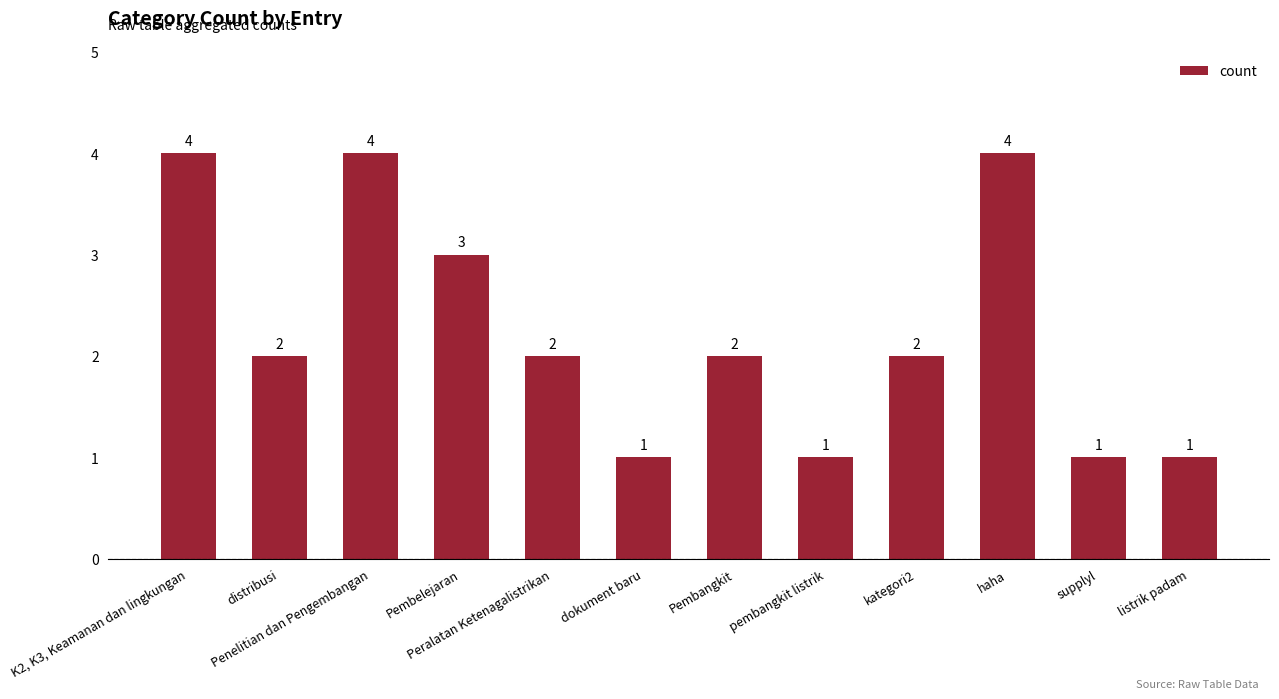

Read the value at haha.

4